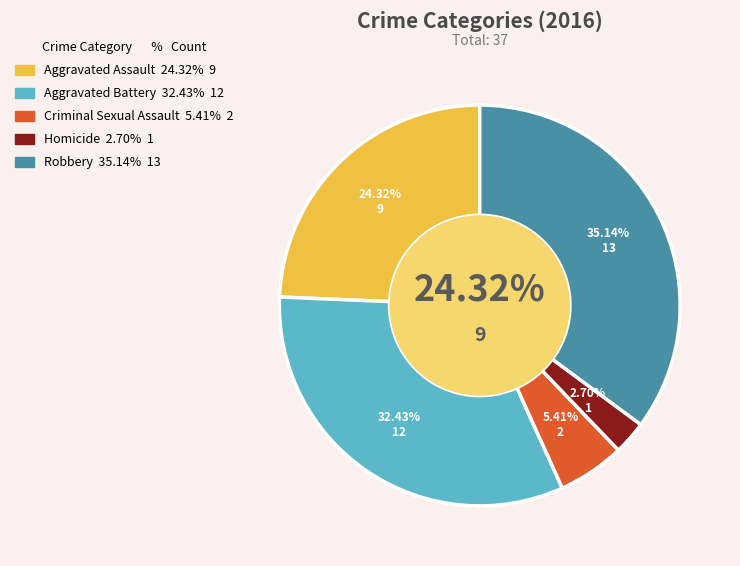

How many segments does this pie chart have?

5